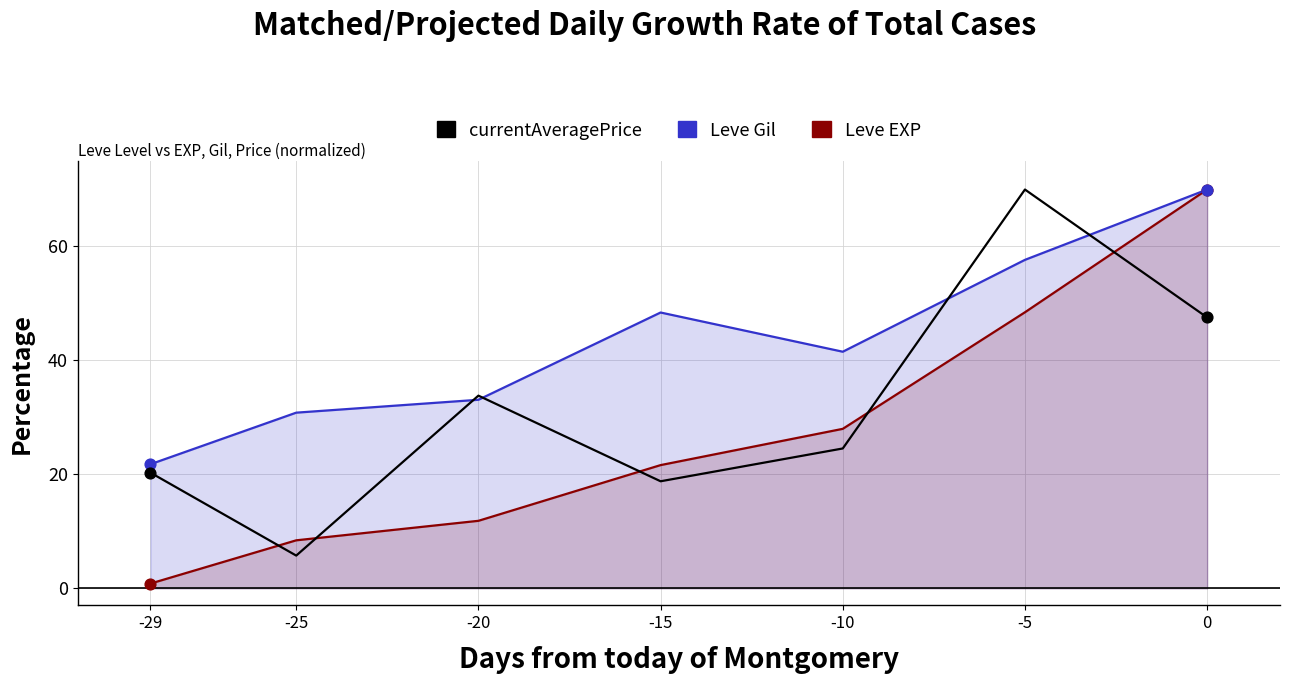

Which series has the largest total across all categories?

Leve Gil